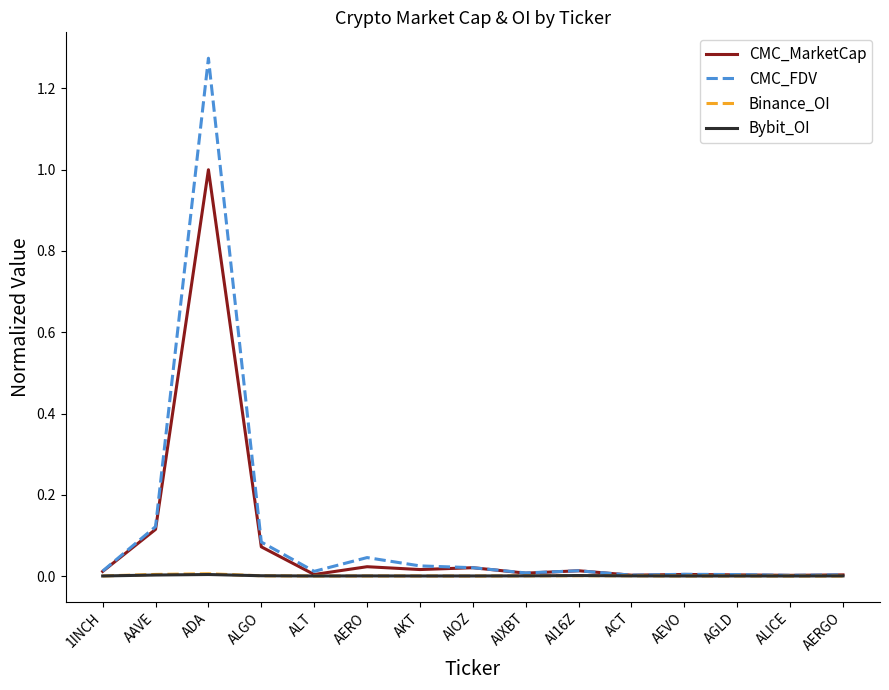

Which label corresponds to the largest value in the chart?

ADA